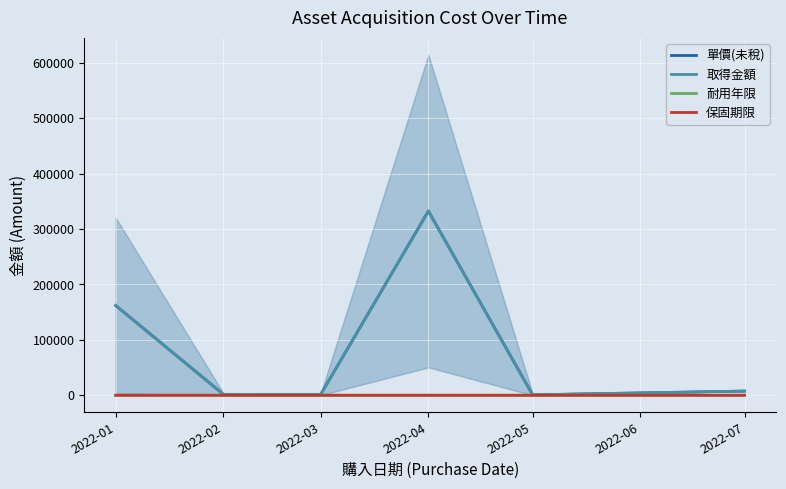

True or false: 保固期限 and 單價(未稅) intersect in this chart.

False